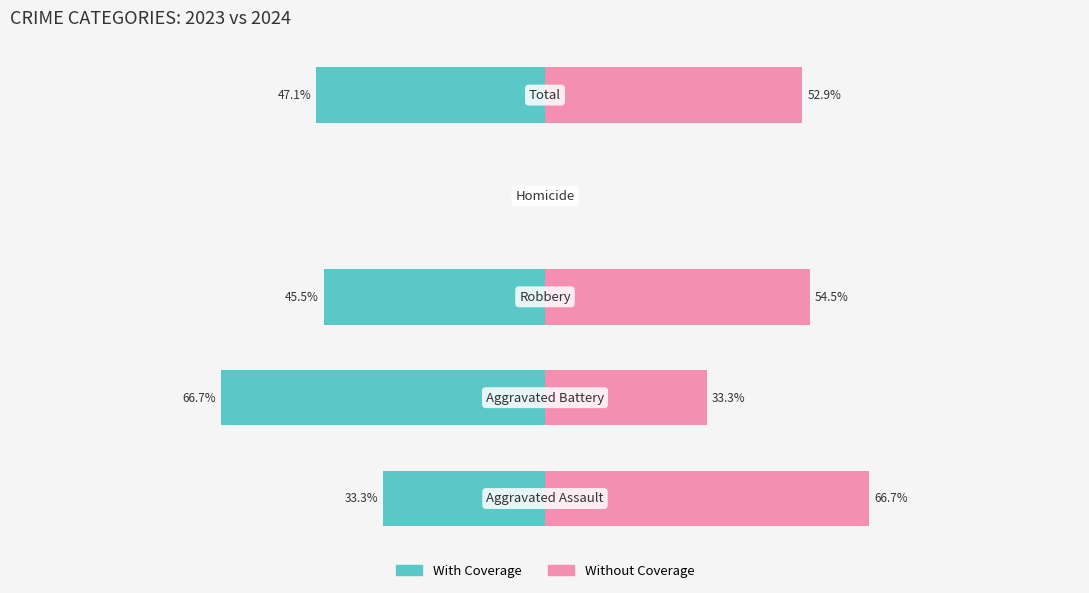

How many data points does each series have?

5